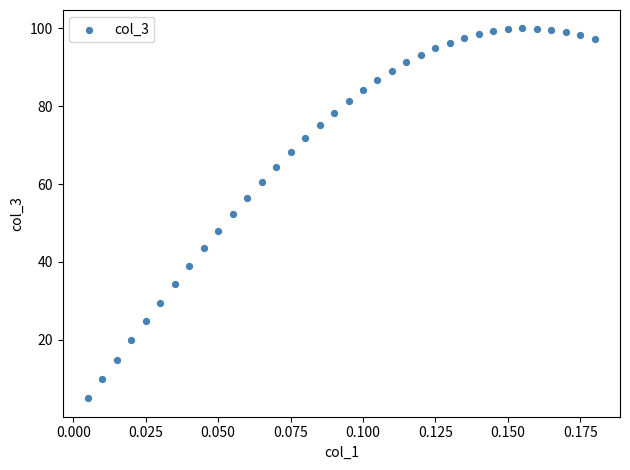

What is the range of Y values (max minus min)?

95.0